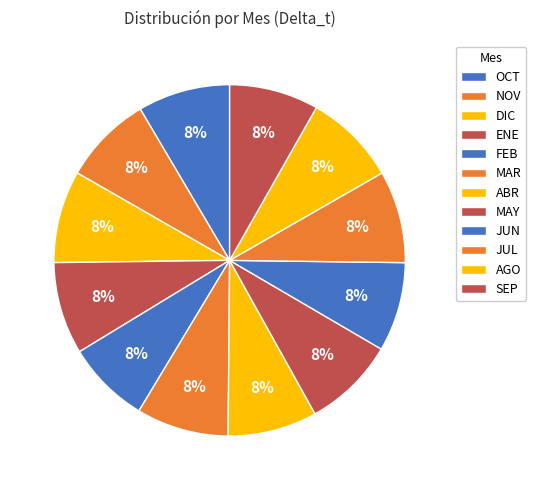

Is it true that OCT is 8% of the pie?

True